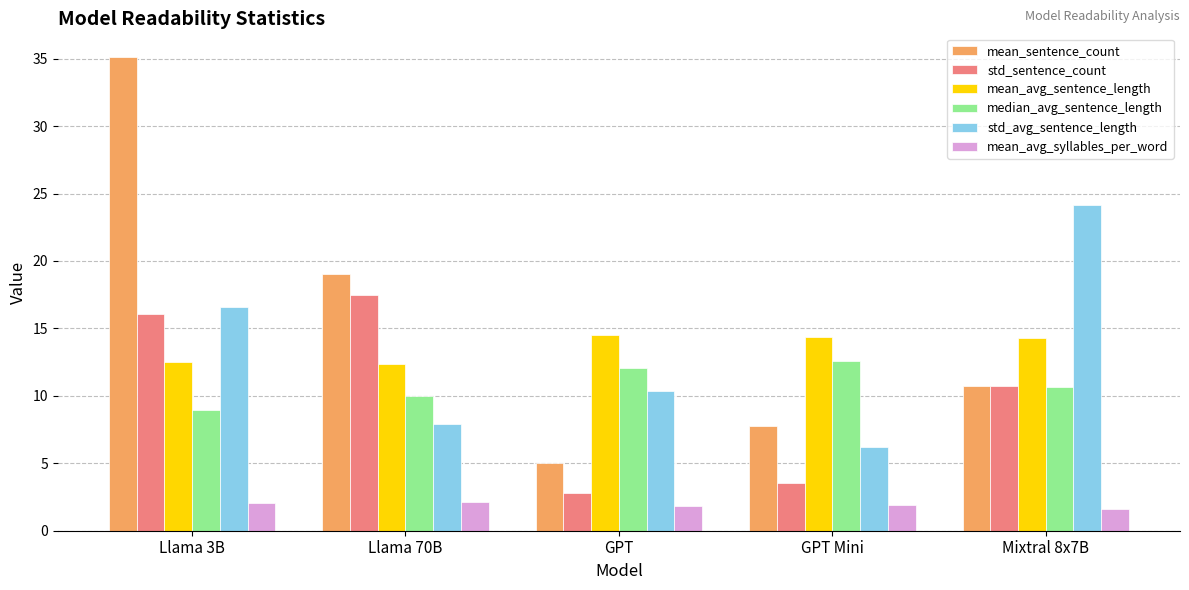

The median_avg_sentence_length series shows 21.9 at GPT Mini. True or false?

False